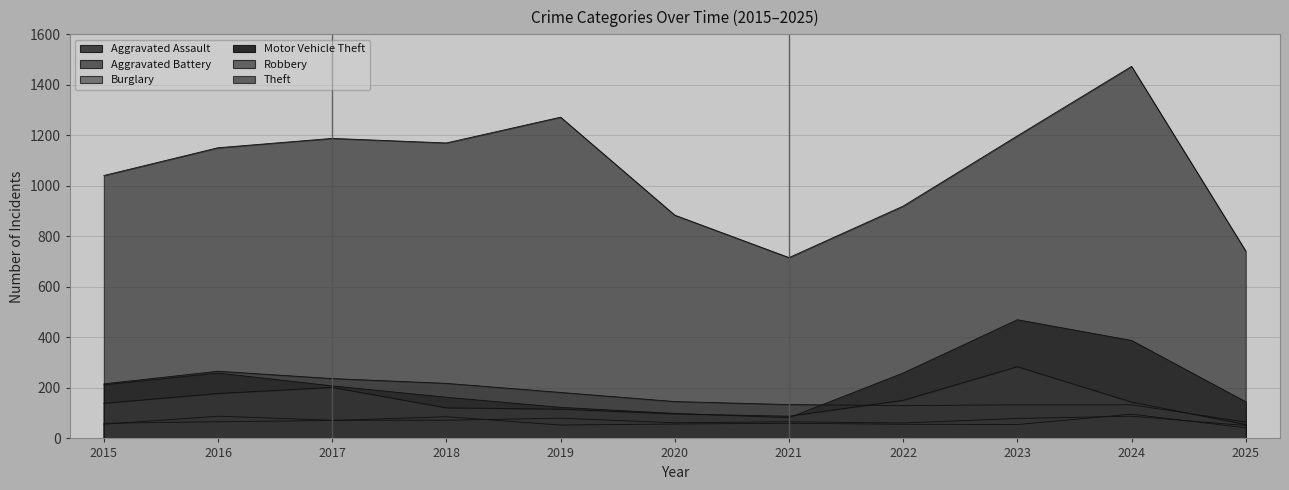

Which series has the largest range (max minus min)?

Theft